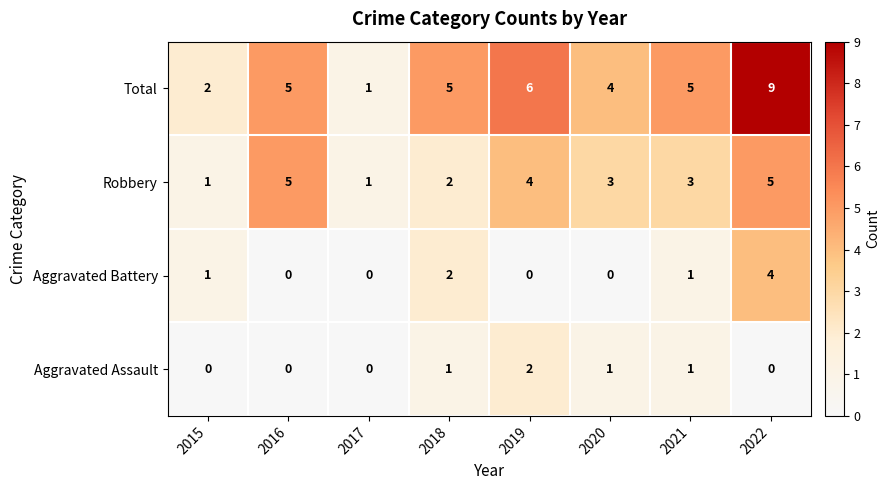

At which label does Robbery first exceed 3?

2016